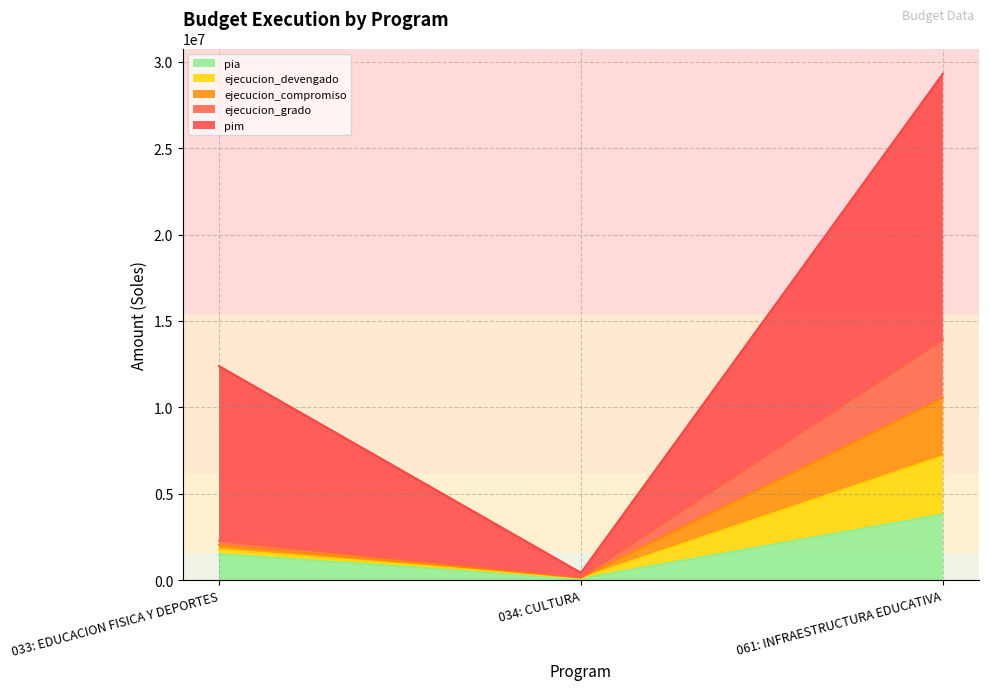

Count the ejecucion_compromiso values in the range 110658 to 7167384.

3